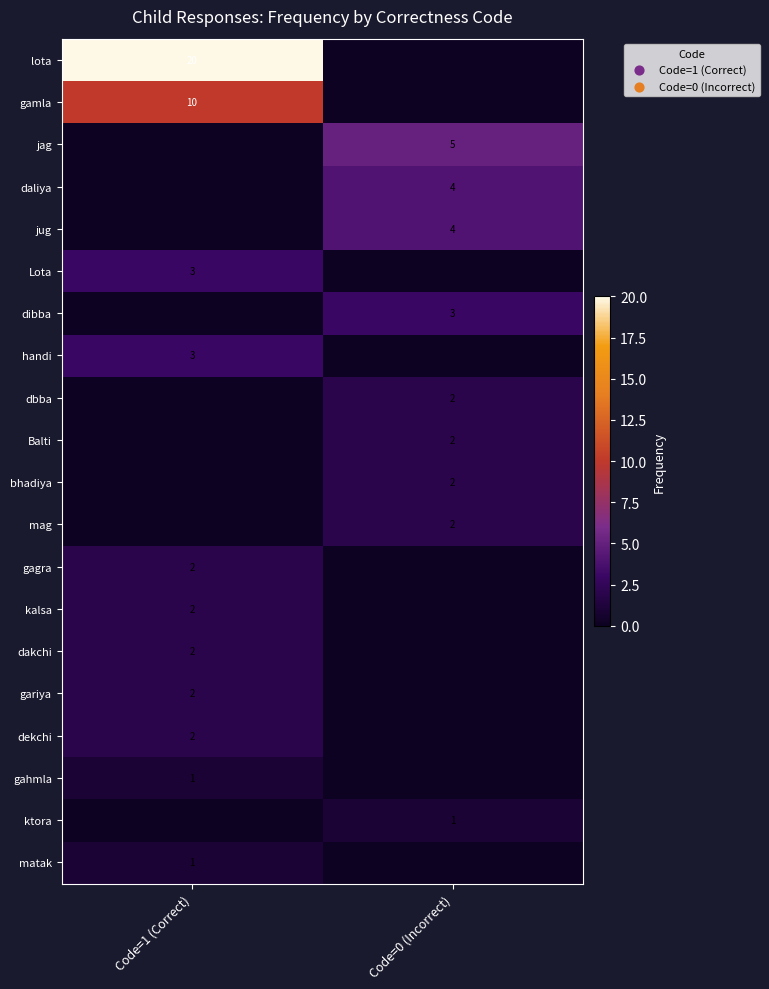

At how many categories does at least one series exceed 5?

1